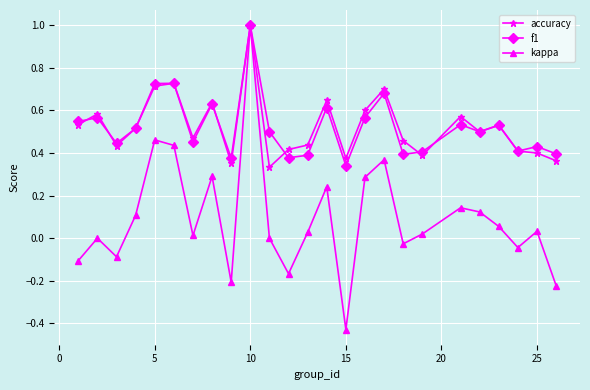

What is the maximum value shown in the chart?

1.0